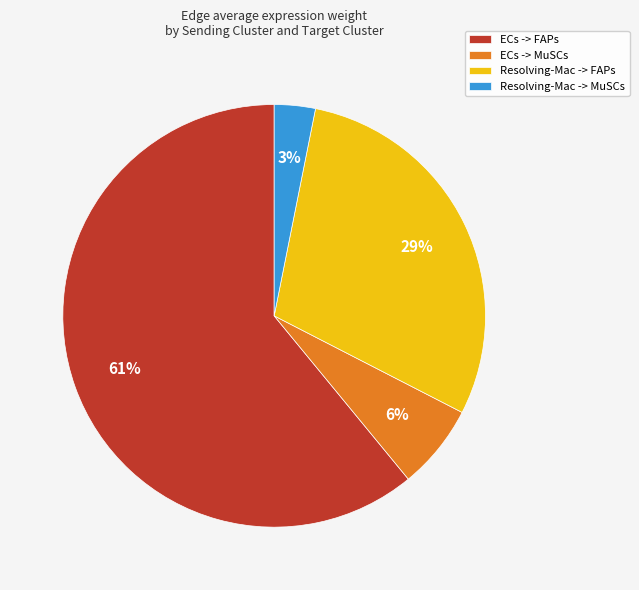

To the nearest percent, what percentage of the pie is Resolving-Mac -> FAPs?

29%